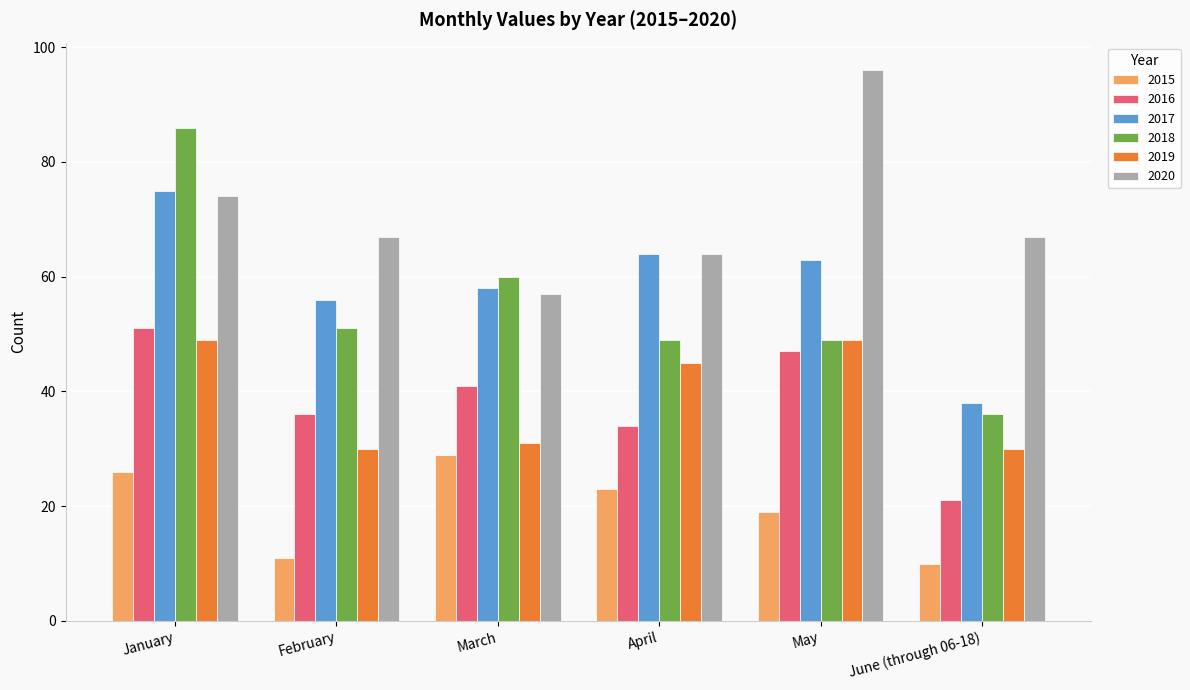

Reading left to right, what are all the values shown in this chart?

2015: January=26	February=11	March=29	April=23	May=19	June (through 06-18)=10
2016: January=51	February=36	March=41	April=34	May=47	June (through 06-18)=21
2017: January=75	February=56	March=58	April=64	May=63	June (through 06-18)=38
2018: January=86	February=51	March=60	April=49	May=49	June (through 06-18)=36
2019: January=49	February=30	March=31	April=45	May=49	June (through 06-18)=30
2020: January=74	February=67	March=57	April=64	May=96	June (through 06-18)=67